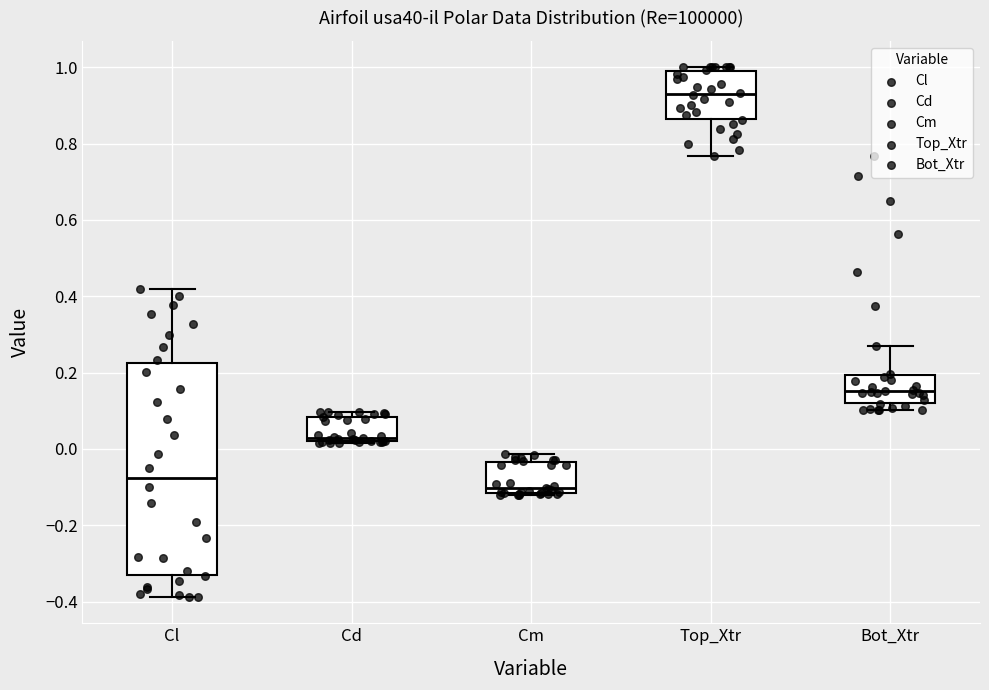

Where does the median line of the box for Cl sit on the y-axis? The values are not printed on the chart, so give them approximately, as read against the axis.

-0.08